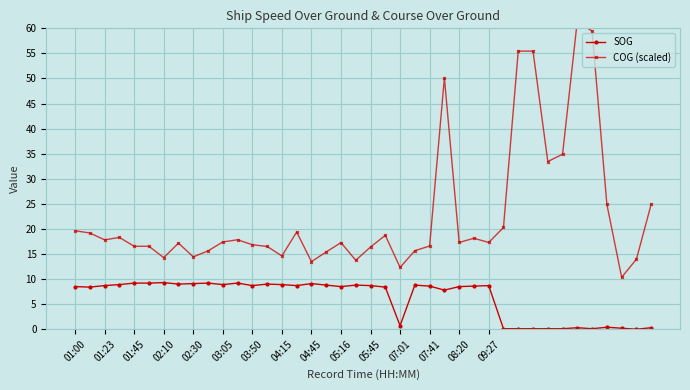

Is it true that SOG equals 11.1 at 08:20?

False